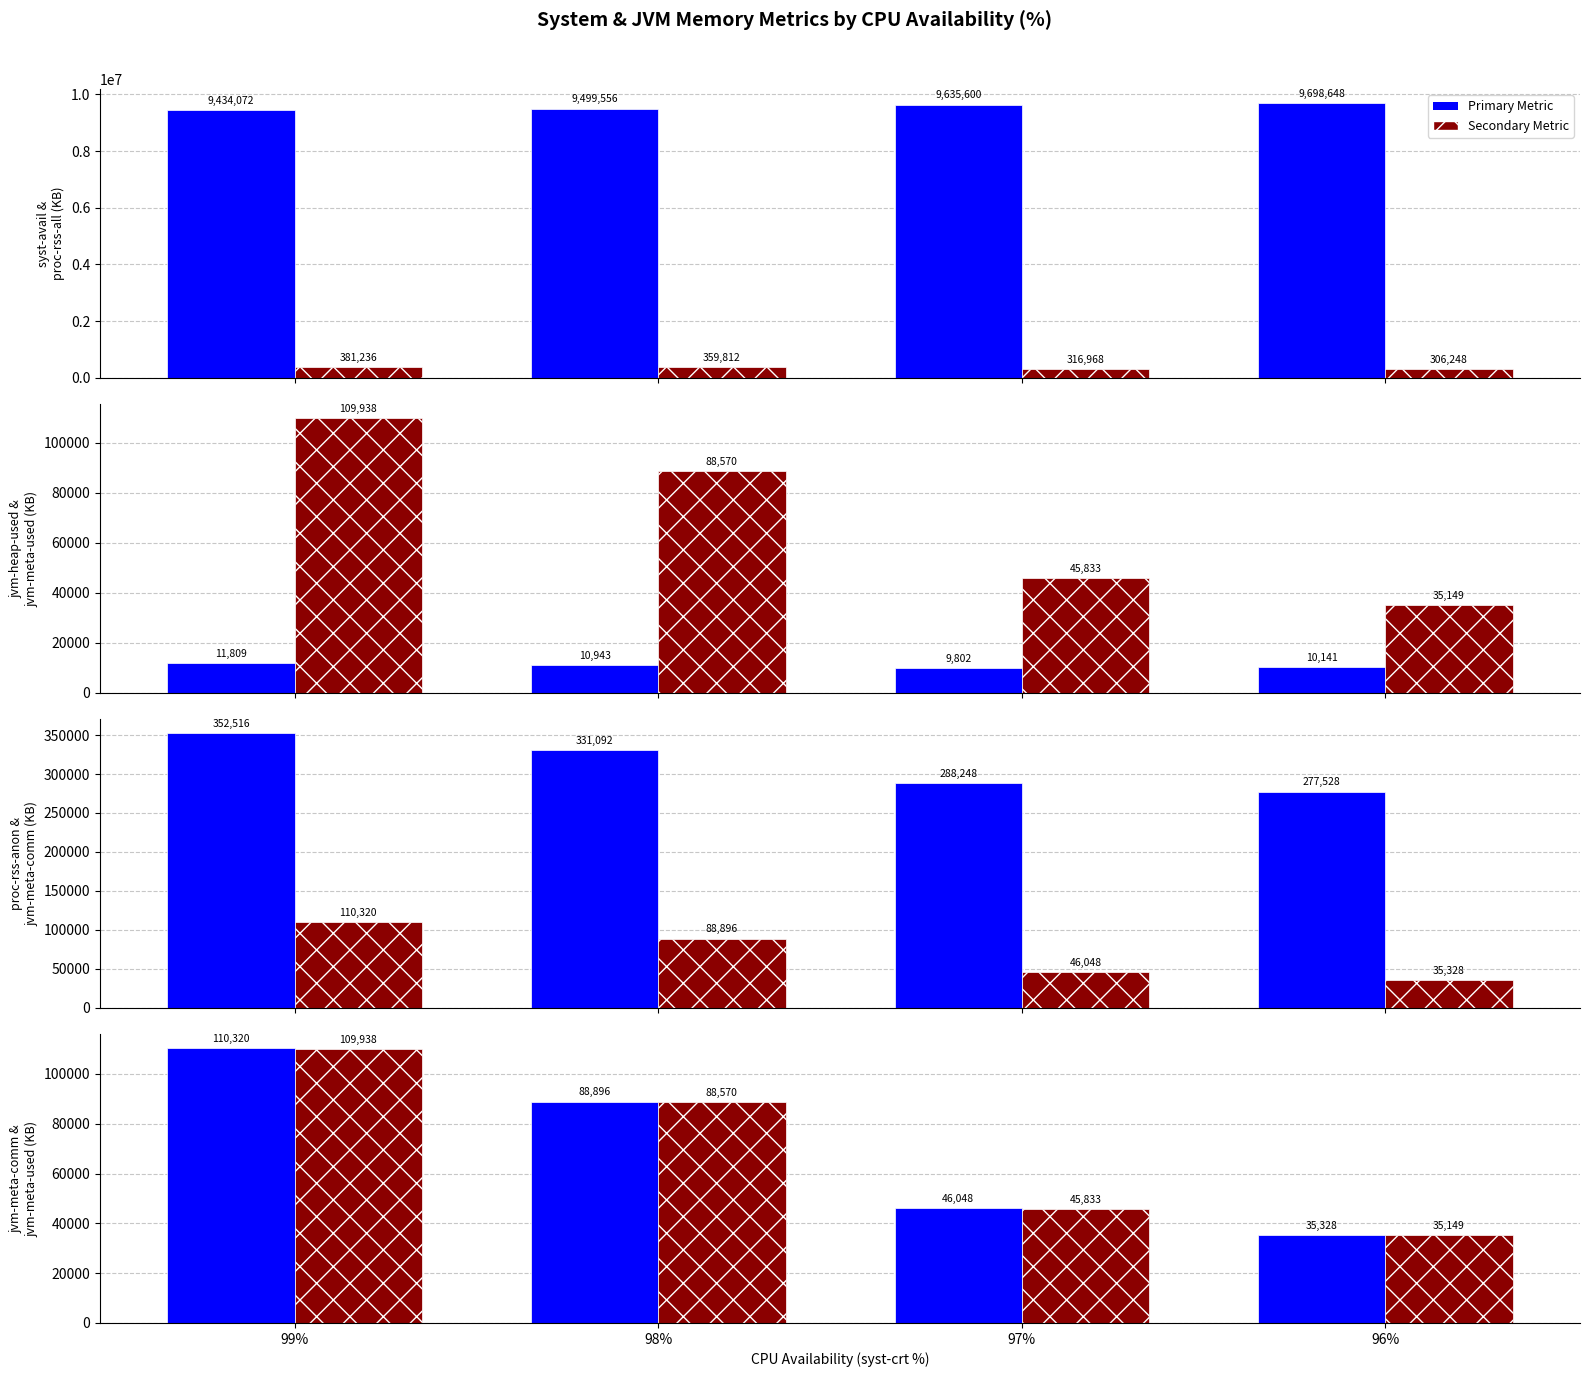

Reading right to left, list all the values displayed in this chart.

syst-avail: 96%=9698648	97%=9635600	98%=9499556	99%=9434072
proc-rss-all: 96%=306248	97%=316968	98%=359812	99%=381236
jvm-heap-used: 96%=10141	97%=9802	98%=10943	99%=11809
jvm-meta-used: 96%=35149	97%=45833	98%=88570	99%=109938
proc-rss-anon: 96%=277528	97%=288248	98%=331092	99%=352516
jvm-meta-comm: 96%=35328	97%=46048	98%=88896	99%=110320